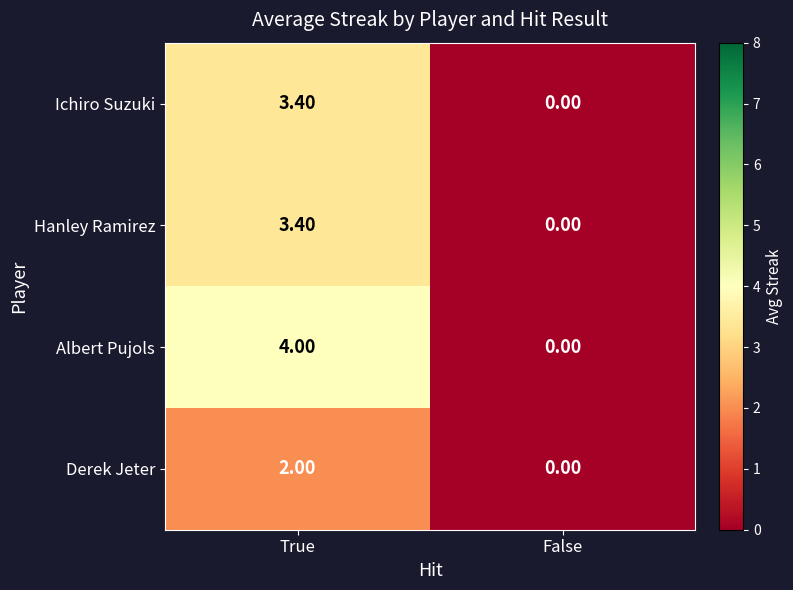

Which series has the largest total across all categories?

Albert Pujols